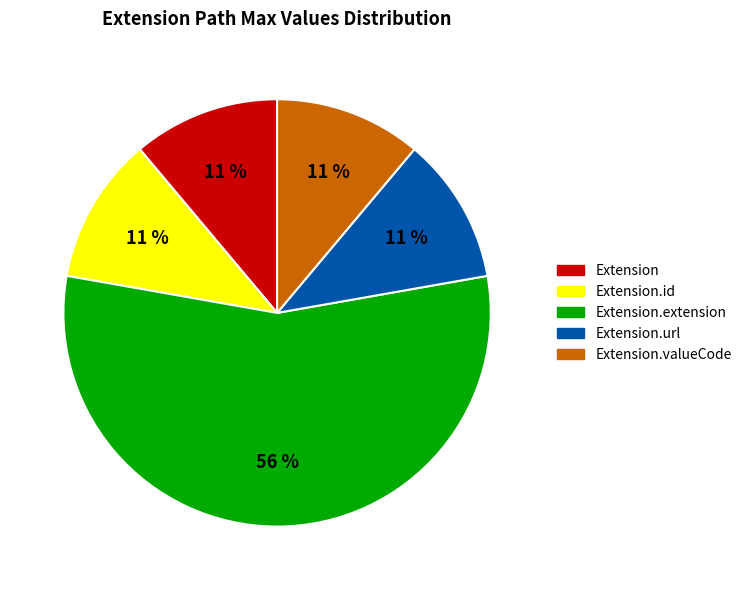

How many slices are in this pie chart?

5